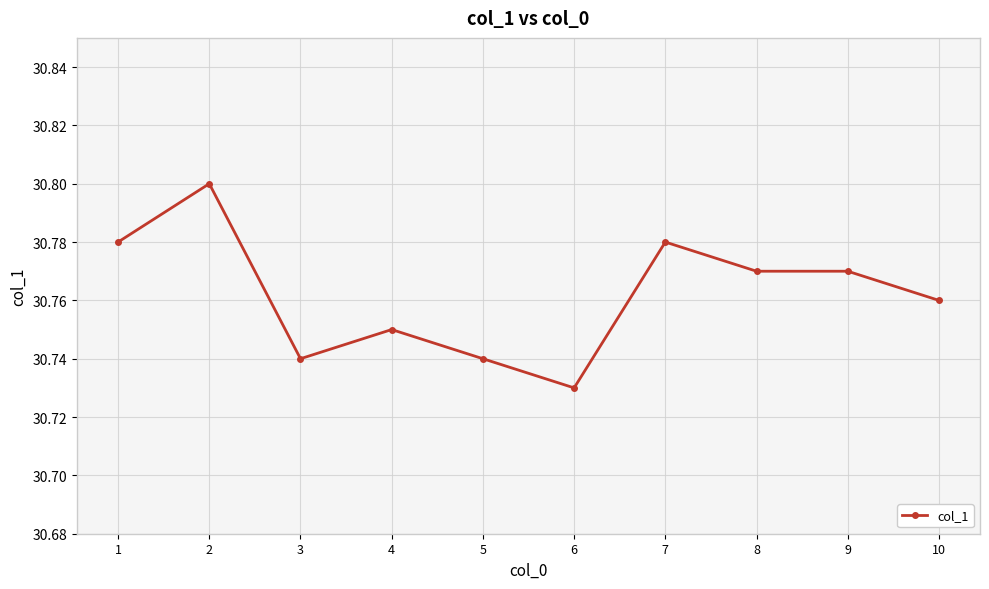

Where is the first local maximum?

2